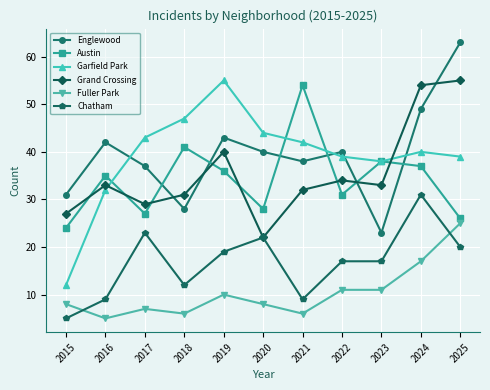

What is the value of the Austin point at the 2nd from the left?

35